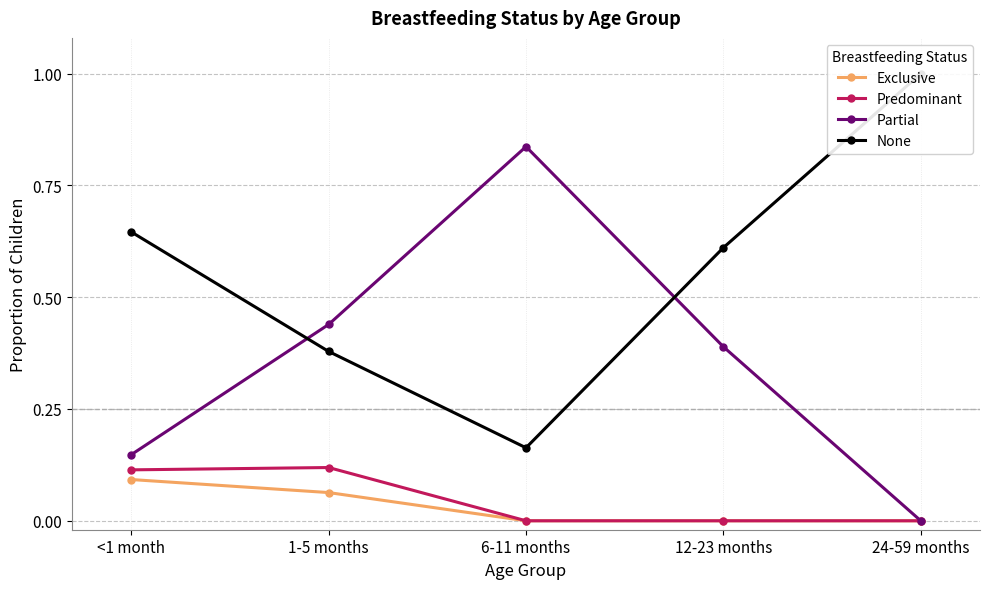

Reading left to right, transcribe all the data shown in this chart.

Exclusive: <1 month=0.1	1-5 months=0.1	6-11 months=0.0	12-23 months=0.0	24-59 months=0.0
Predominant: <1 month=0.1	1-5 months=0.1	6-11 months=0.0	12-23 months=0.0	24-59 months=0.0
Partial: <1 month=0.1	1-5 months=0.4	6-11 months=0.8	12-23 months=0.4	24-59 months=0.0
None: <1 month=0.6	1-5 months=0.4	6-11 months=0.2	12-23 months=0.6	24-59 months=1.0